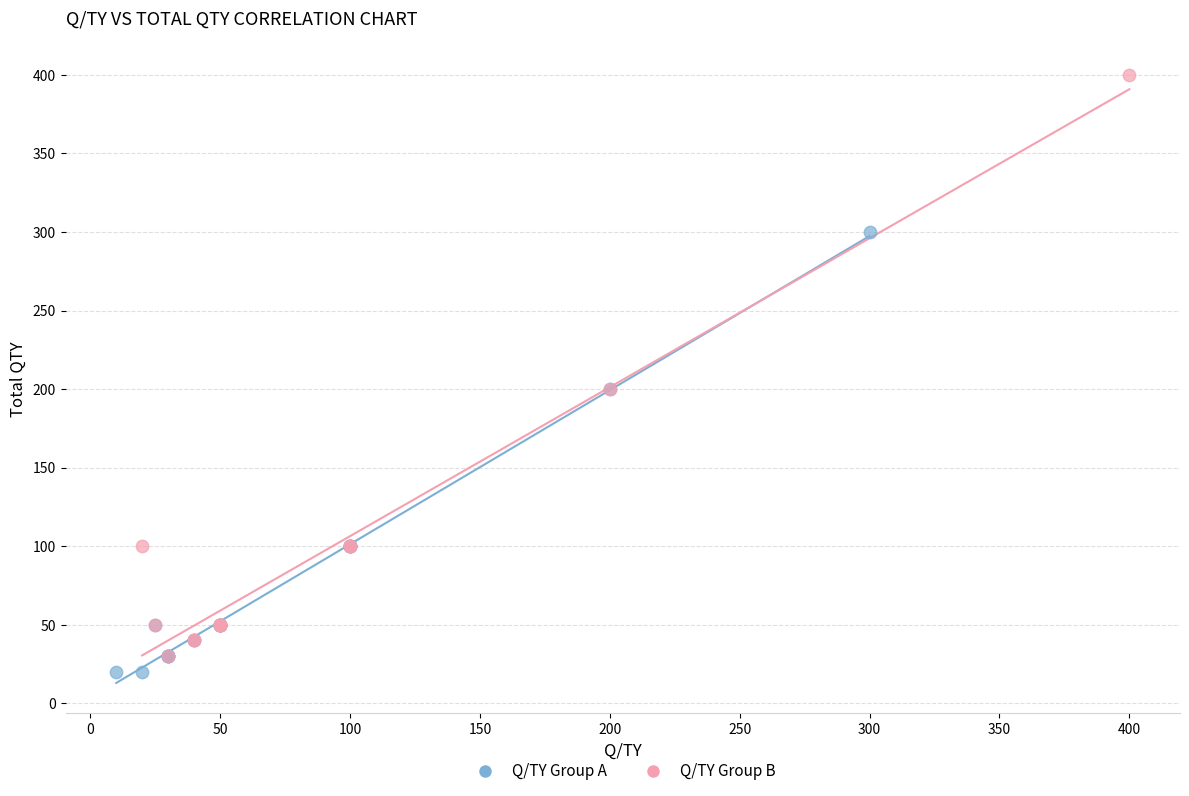

Which series has the largest Y range (max minus min)?

Q/TY Group B